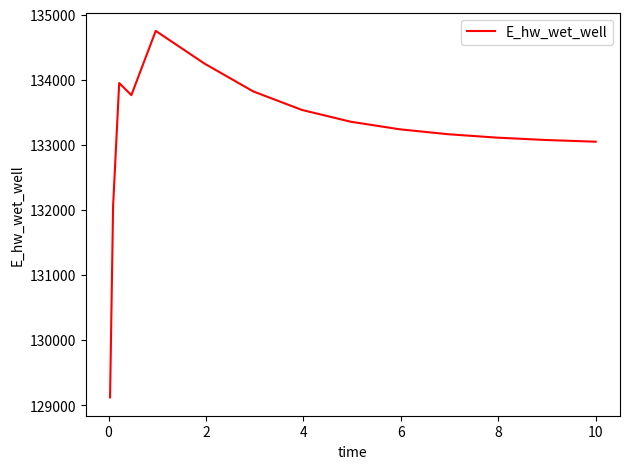

How many distinct data groups are displayed?

1